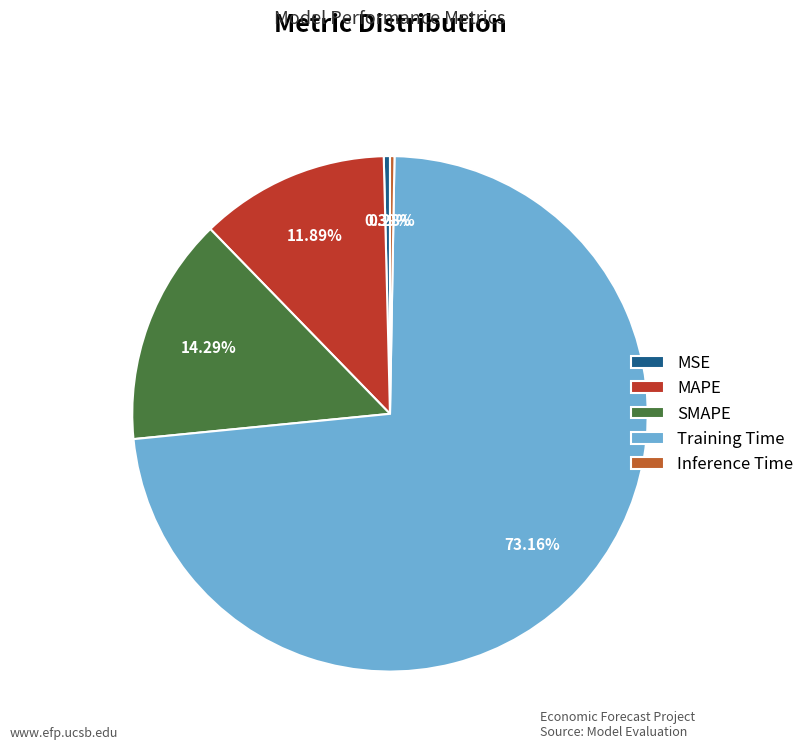

To the nearest percent, what is the difference between the MAPE and Inference Time slice percentages?

12%